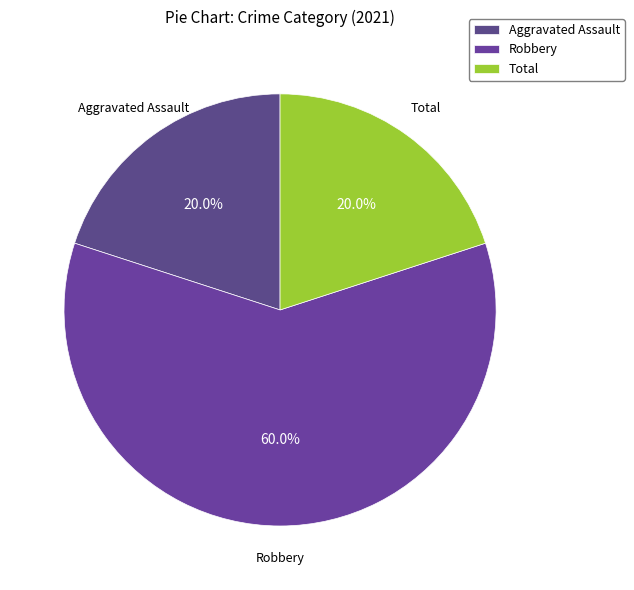

What is the ratio of the value at Robbery to the value at Total?

3.0